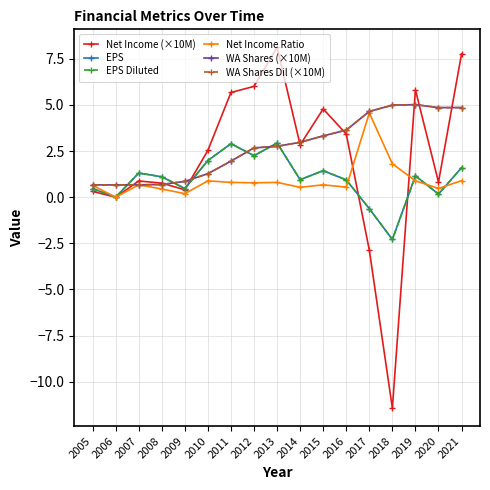

Rank the categories by Net Income (×10M) value from lowest to highest.

2018, 2017, 2006, 2005, 2009, 2008, 2020, 2007, 2010, 2014, 2016, 2015, 2011, 2019, 2012, 2021, 2013